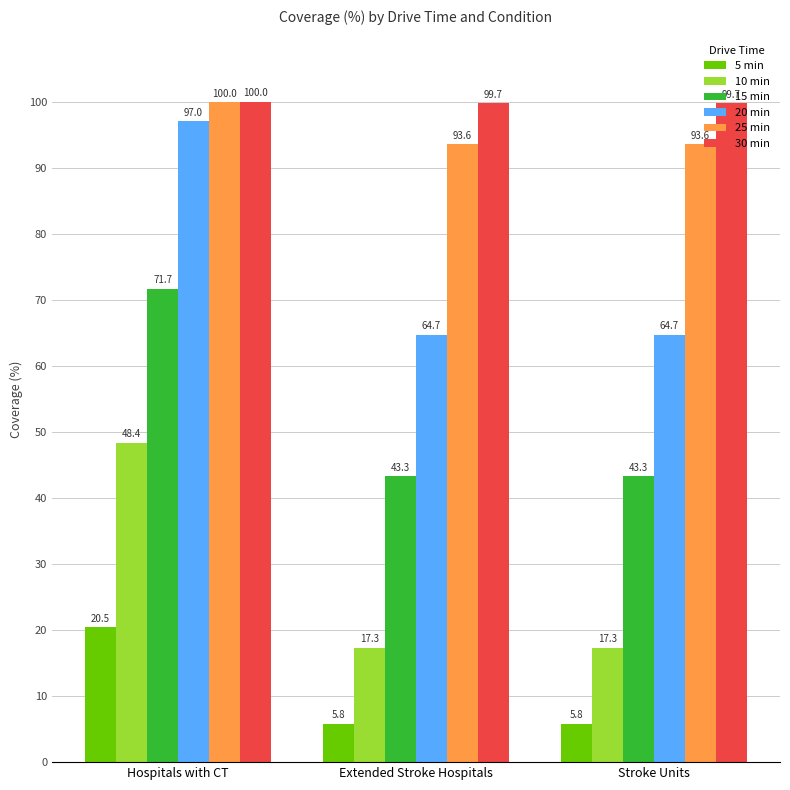

What is the sum of the 5 min values at Stroke Units and Hospitals with CT?

26.3